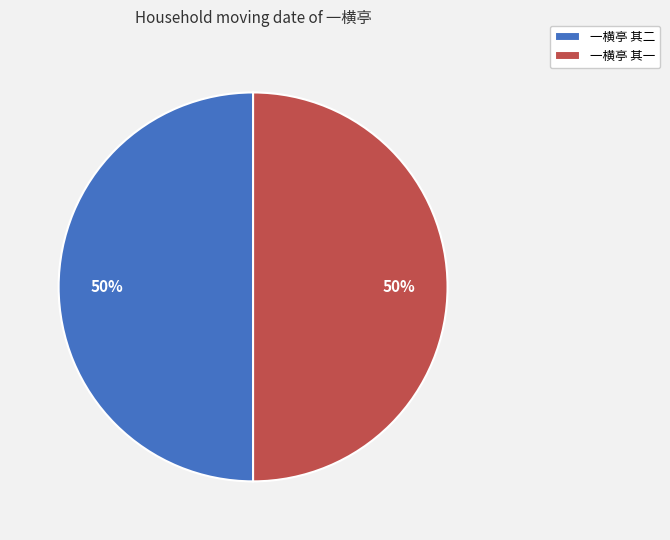

To the nearest percent, what percentage of the pie is 一横亭 其二?

50%